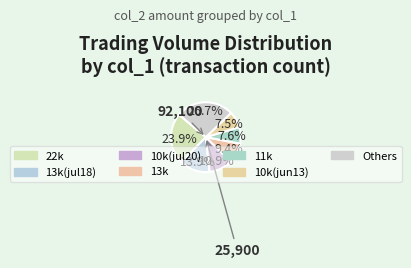

How many segments does this pie chart have?

7